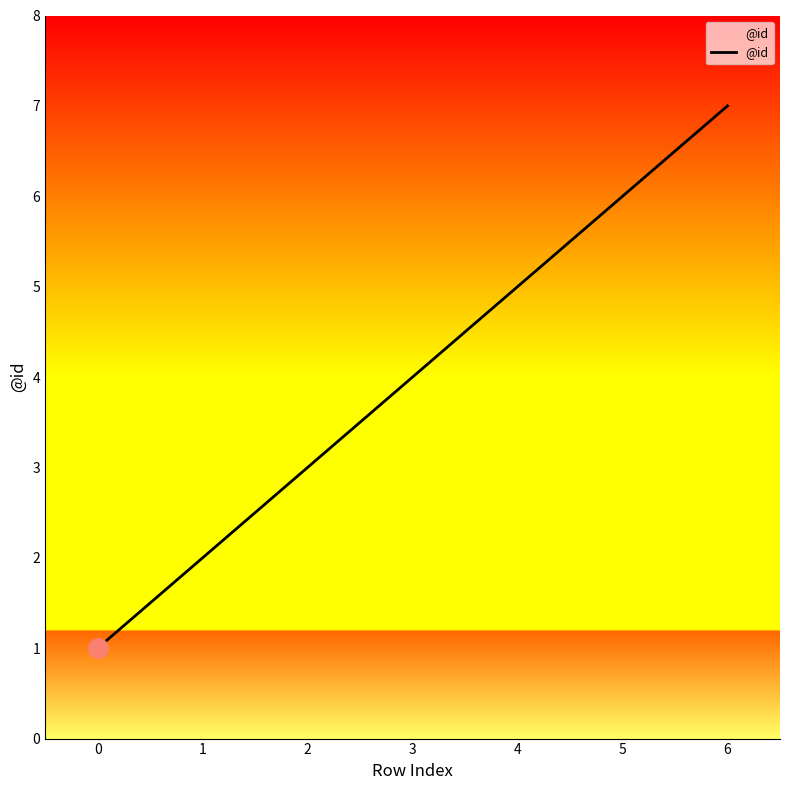

What is the average value?

4